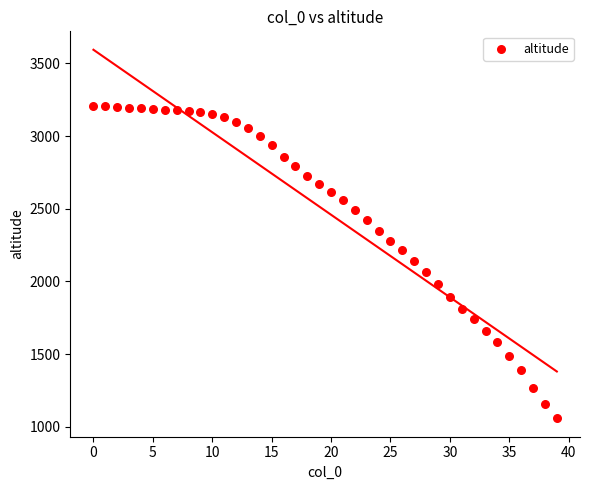

What is the range of Y values (max minus min)?

2151.9